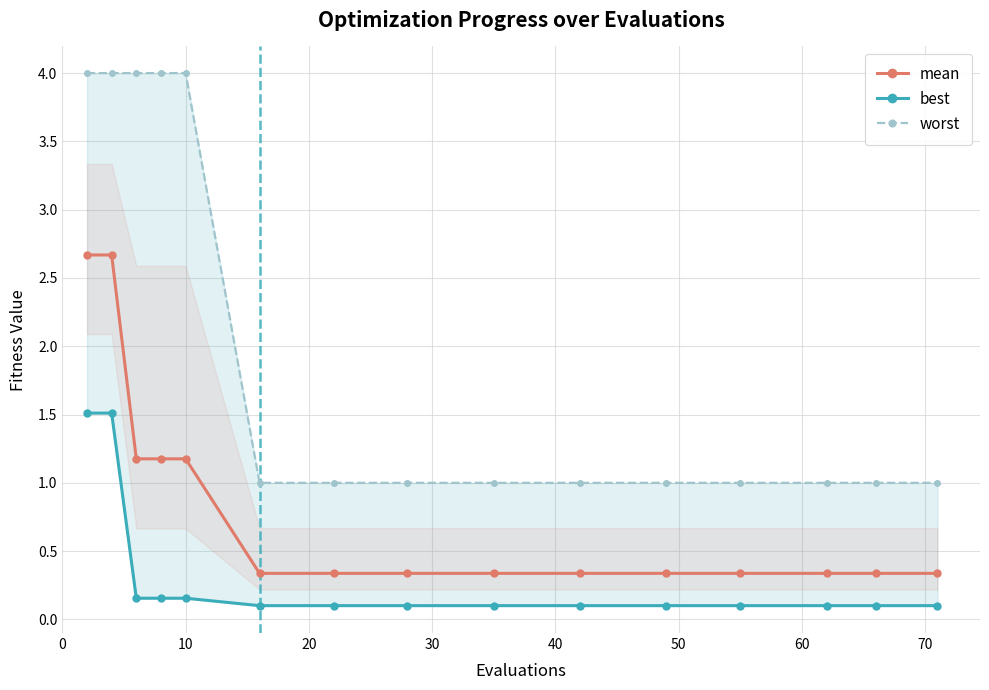

What is the value of the mean point at the 12th from the left?

0.3